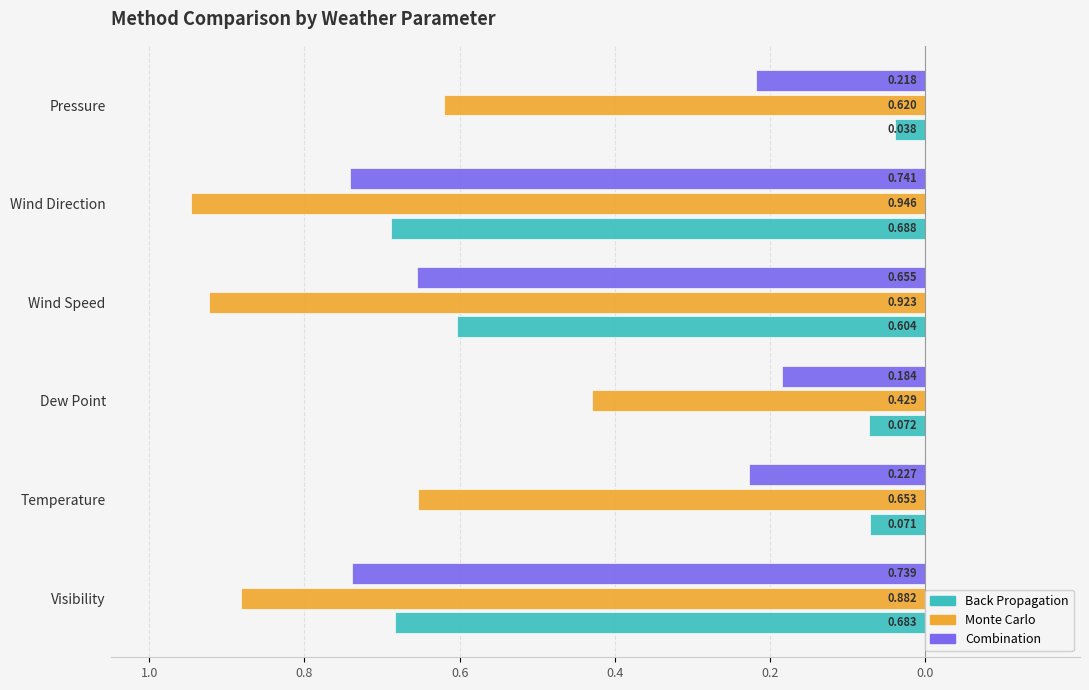

Reading right to left, transcribe all the data shown in this chart.

Back Propagation: -0.0	-0.7	-0.6	-0.1	-0.1	-0.7
Monte Carlo: -0.6	-0.9	-0.9	-0.4	-0.7	-0.9
Combination: -0.2	-0.7	-0.7	-0.2	-0.2	-0.7